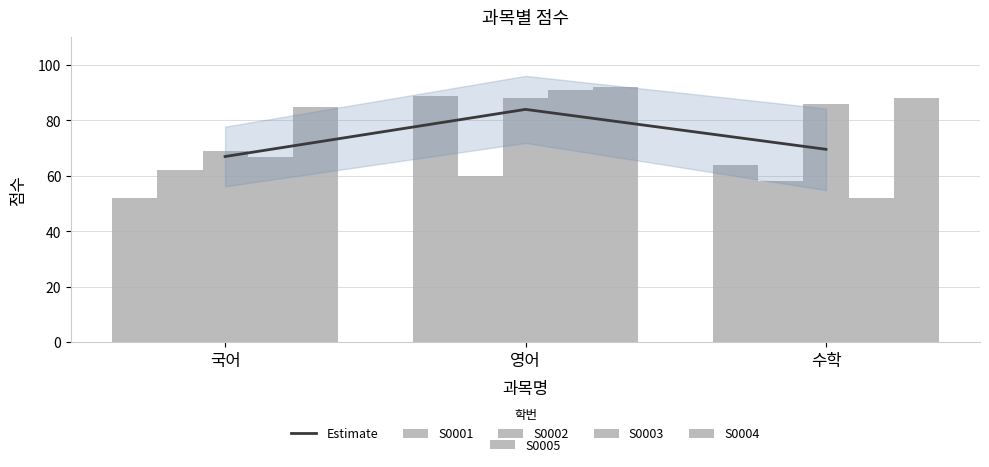

Between 영어 and 국어, which is larger?

영어